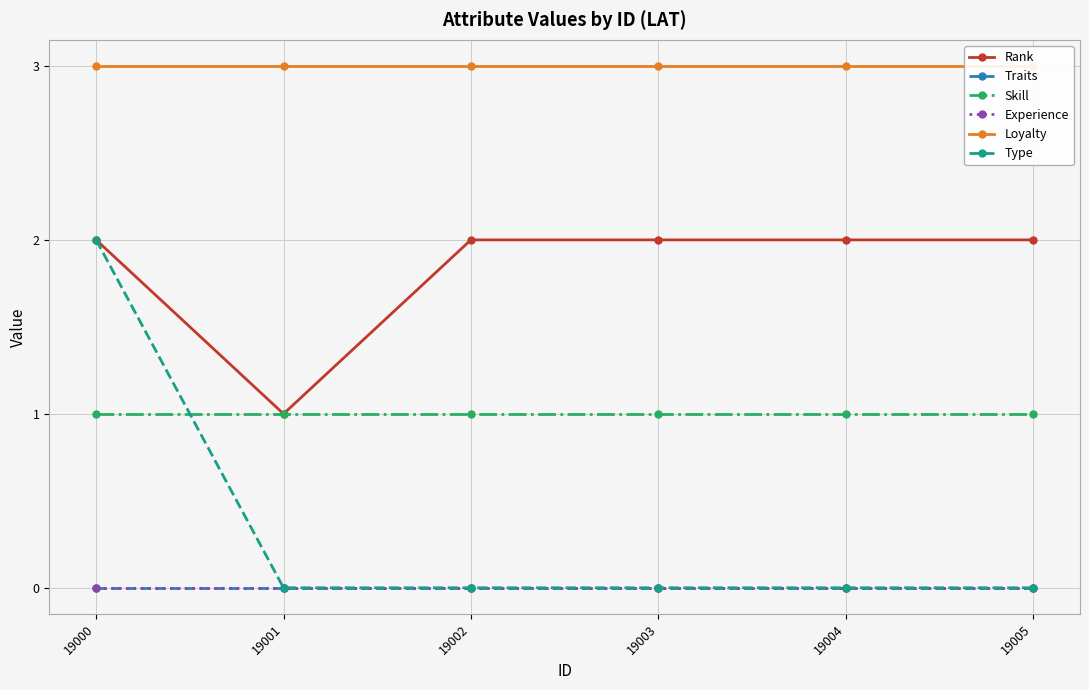

At which label does Skill reach its peak?

19000